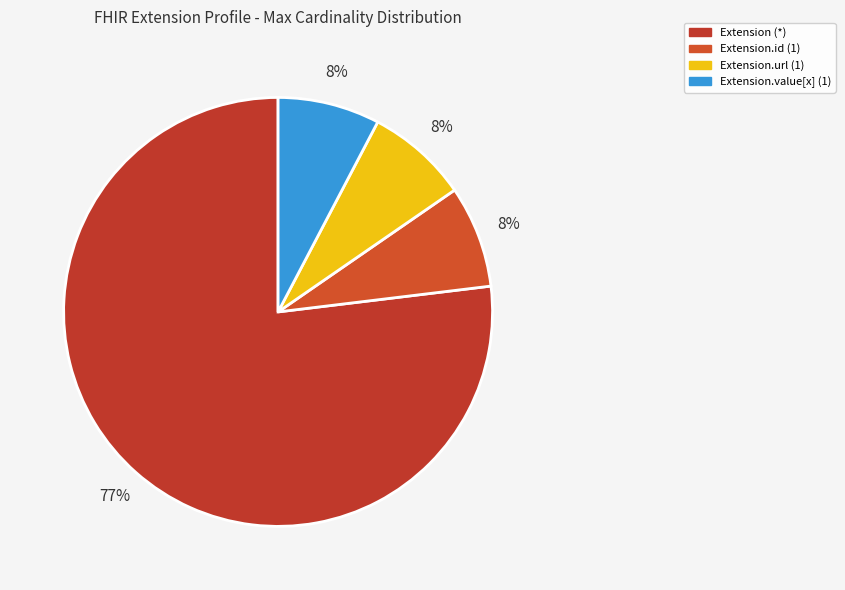

Does any single category account for the majority?

Yes